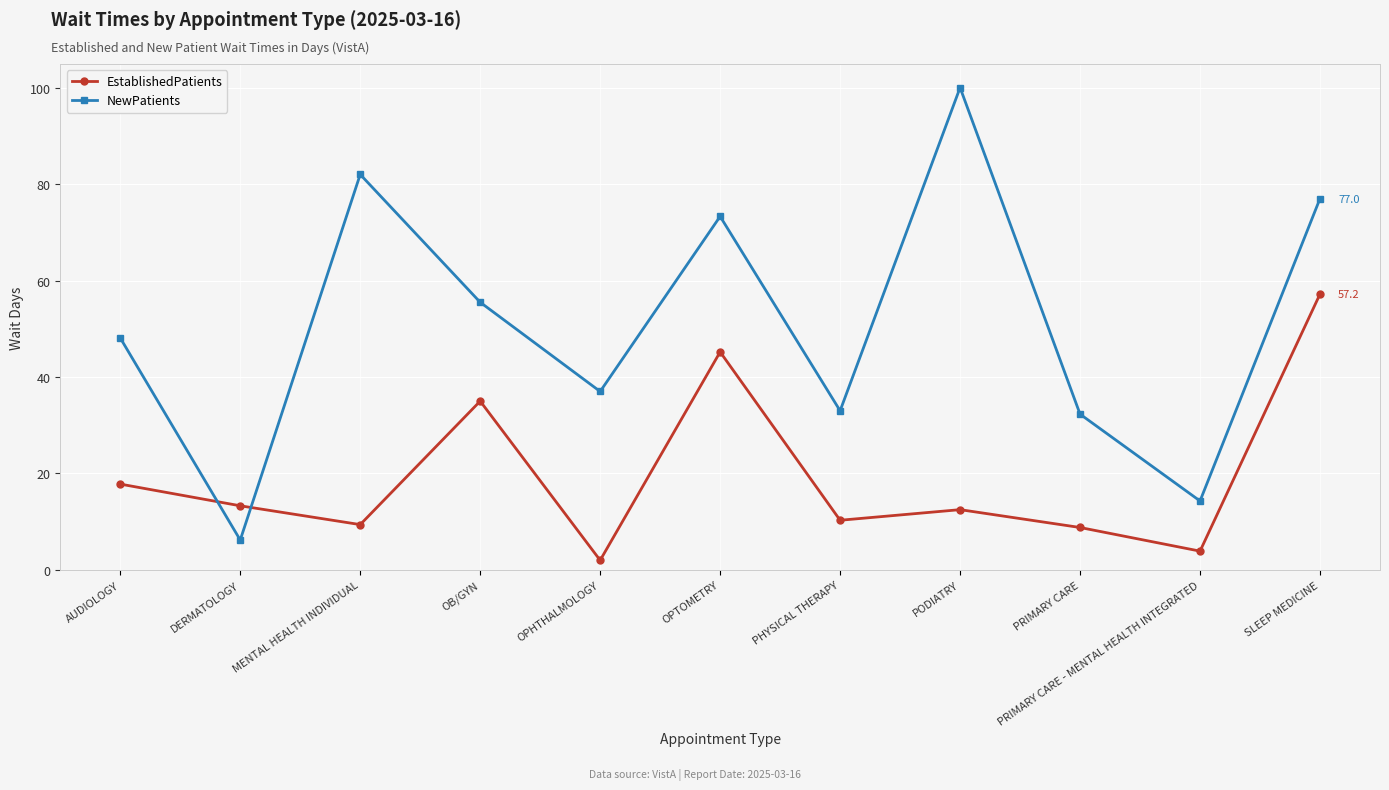

How many lines are shown in the chart?

2